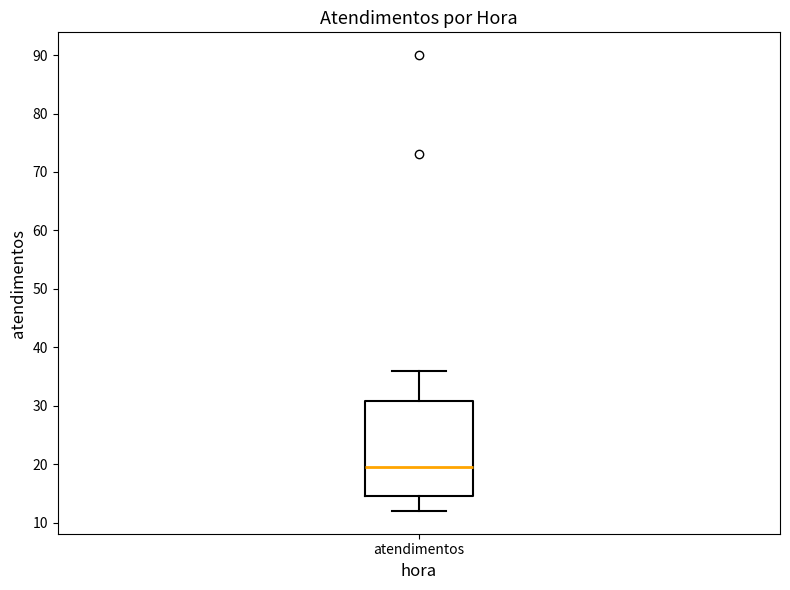

Transcribe this box plot: give where the median line is, the range the box spans, and where the two whiskers end, as read against the y-axis. The values are not printed on the chart, so give them approximately, as read against the axis.

median 20, box 15 to 31, whiskers 12 to 36